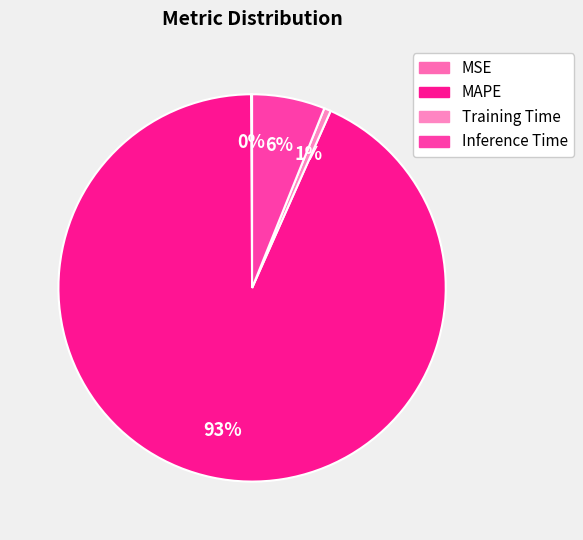

To the nearest percent, what is the difference between the largest and smallest slice percentages?

93%